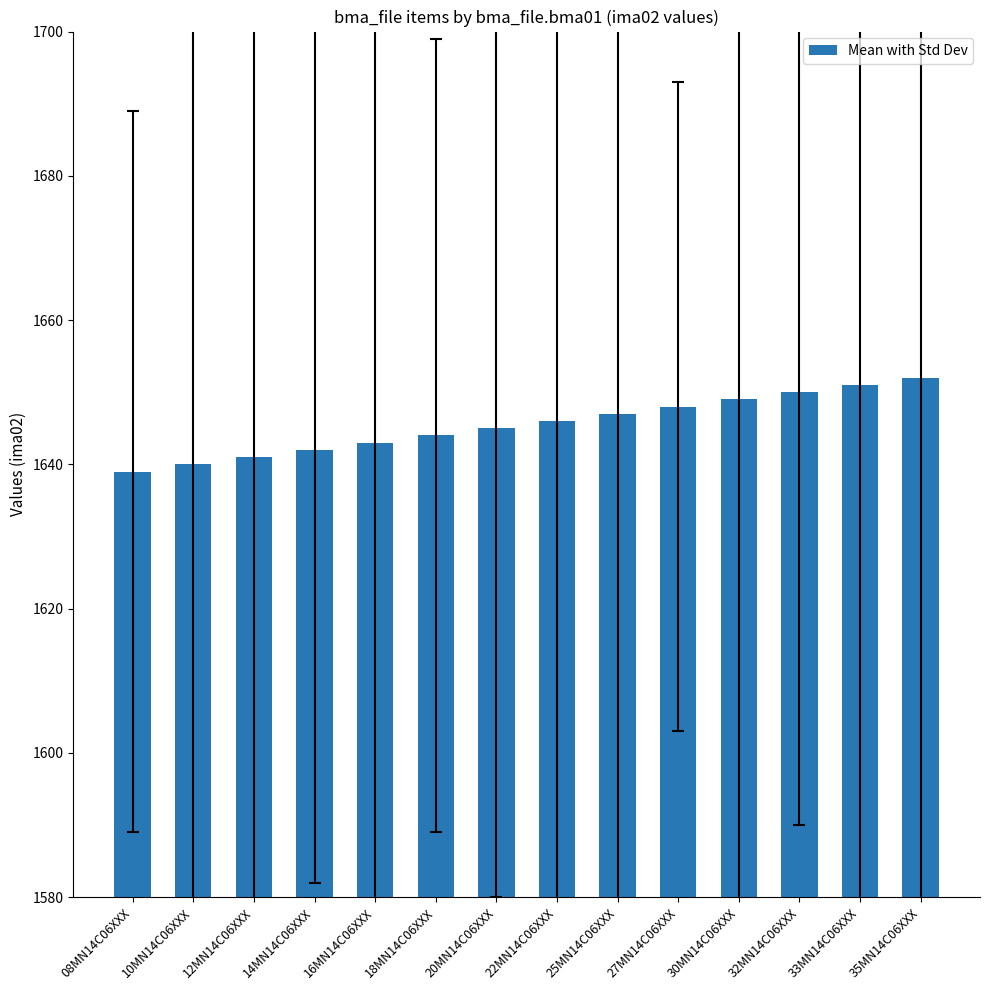

What is the difference between the maximum and minimum values?

13